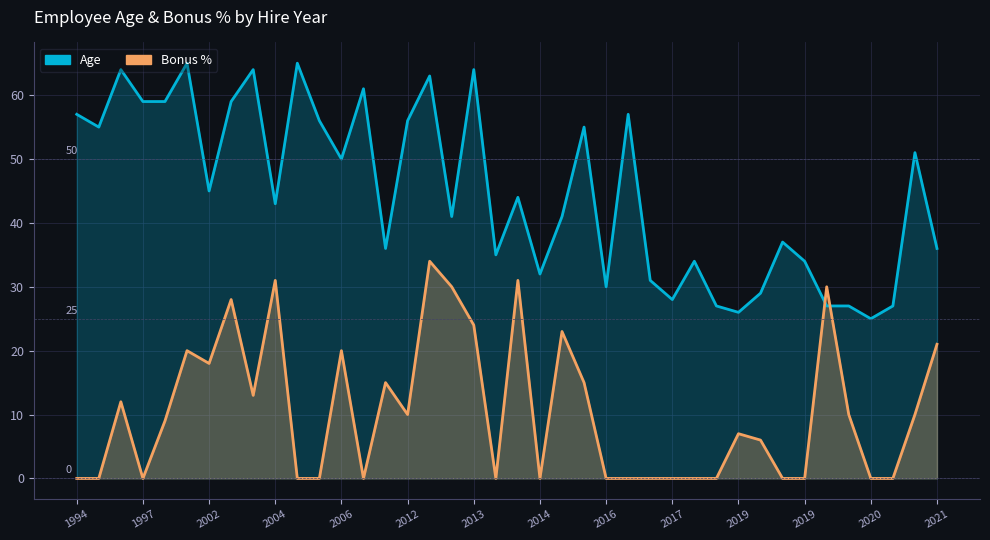

Does the chart display data point markers on the line(s)?

No